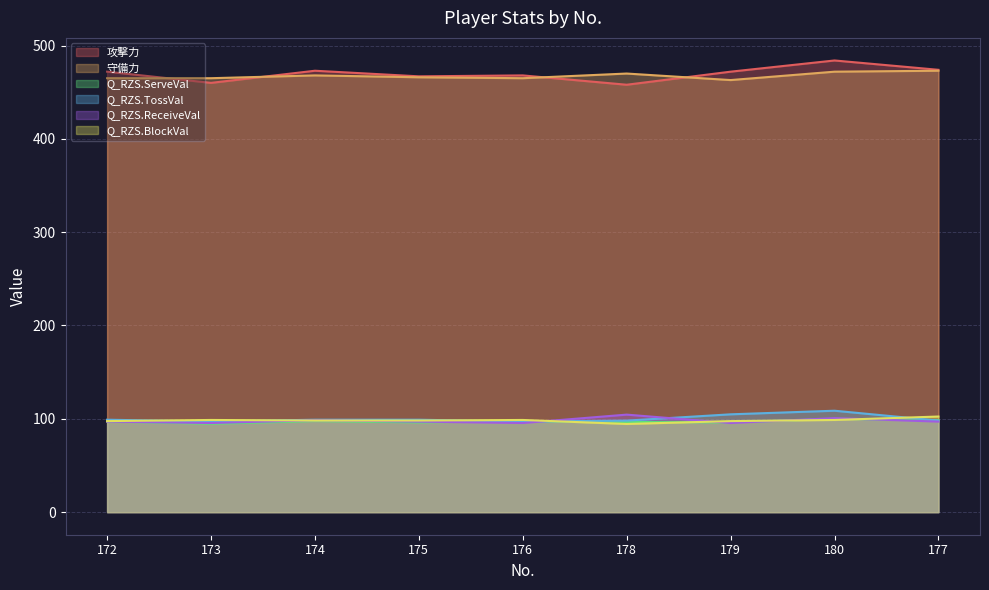

Is it true that Q_RZS.ReceiveVal equals 97.0 at 172?

True